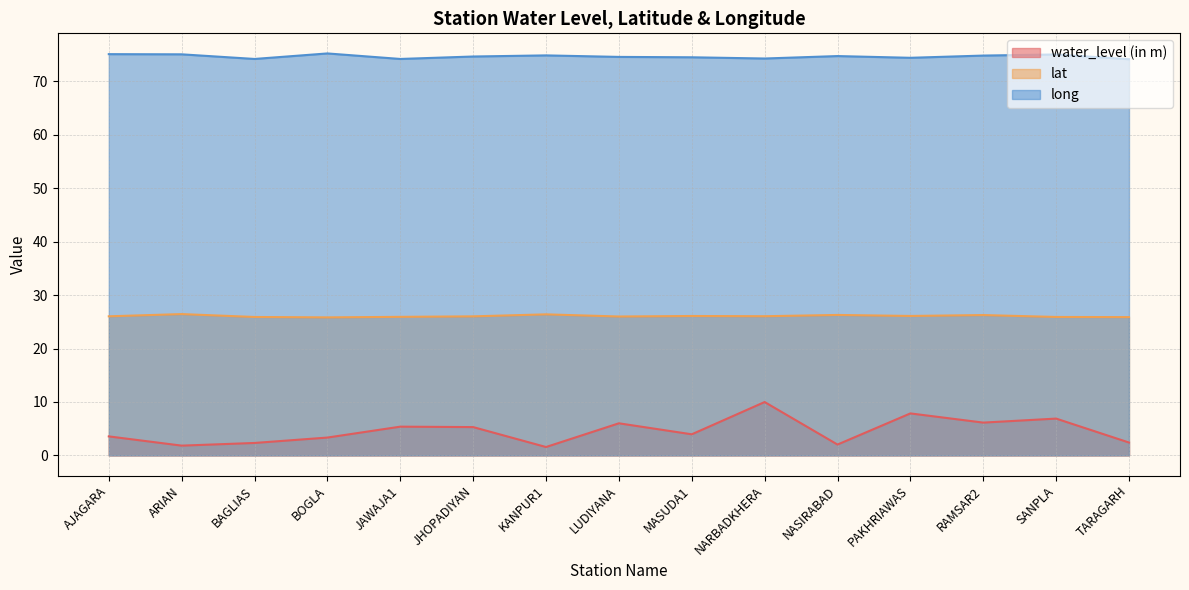

What is the difference between the maximum and minimum values in the water_level (in m) series?

8.4